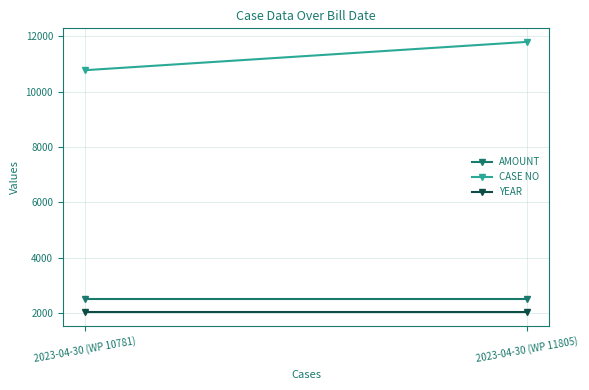

List the labels in order of AMOUNT value, smallest first.

2023-04-30 (WP 10781), 2023-04-30 (WP 11805)